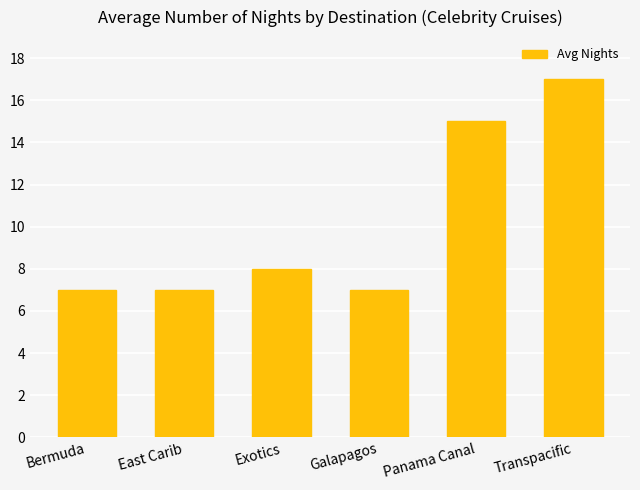

What is the sum of the values at Exotics and Panama Canal?

23